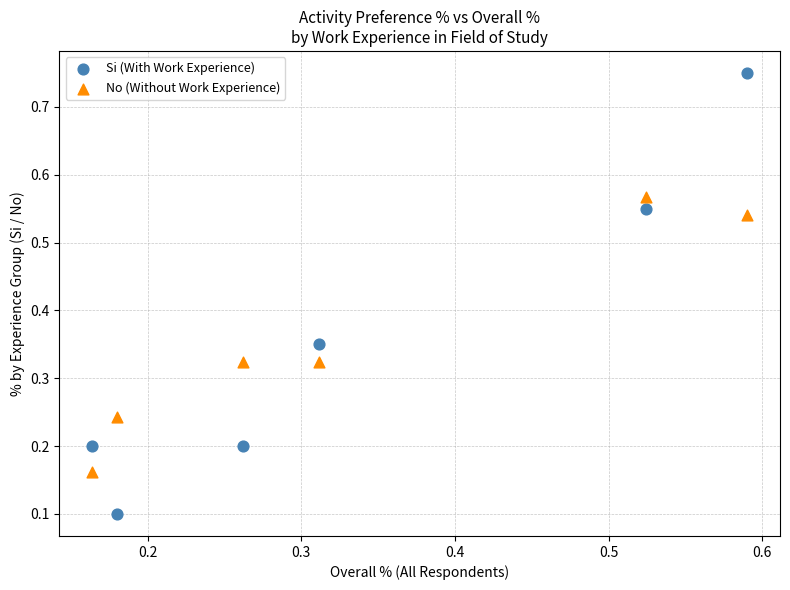

Which series has the largest Y range (max minus min)?

Si (With Work Experience)